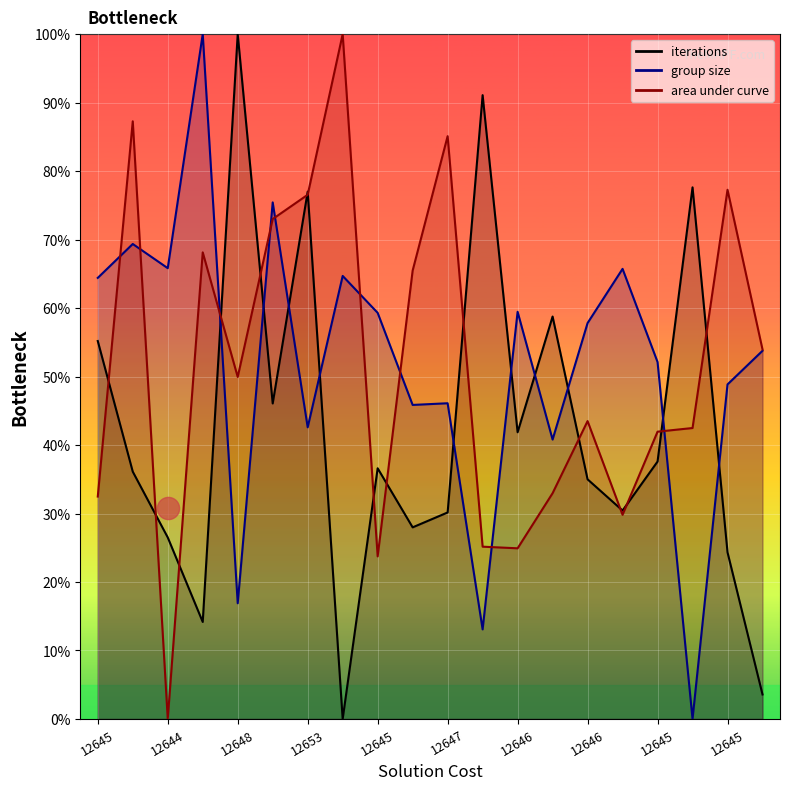

How many intersections are there between group size and area under curve?

9